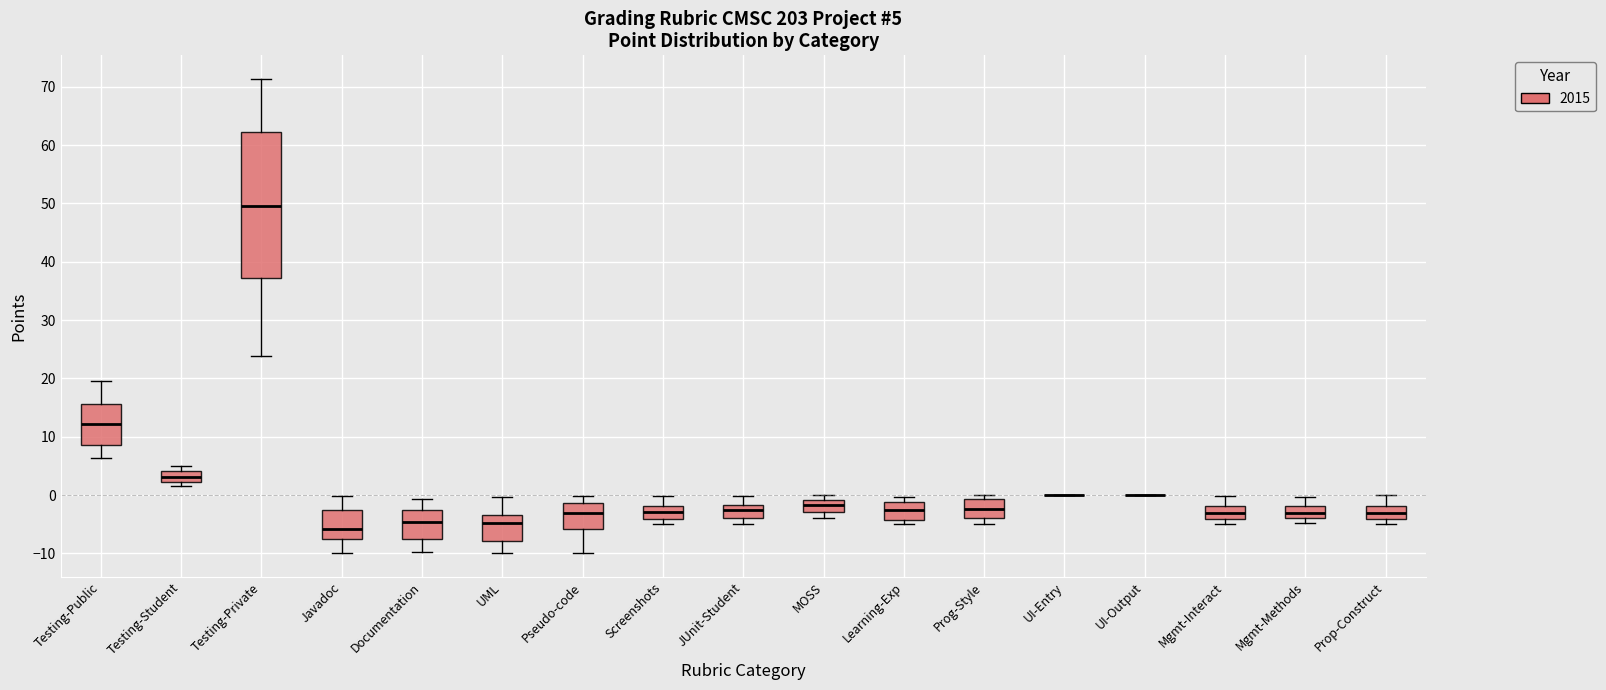

Which box is the tallest, from its lower edge to its upper edge?

Testing-Private